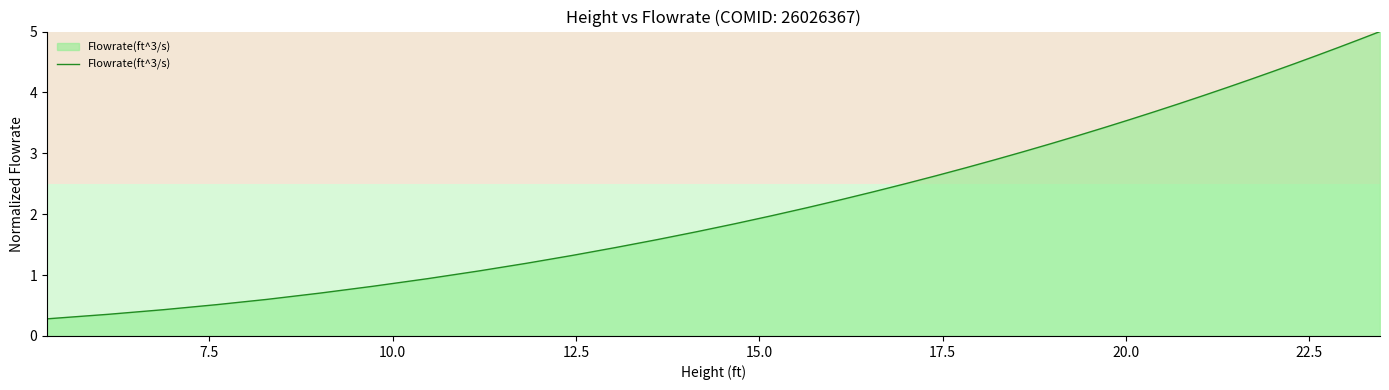

What is the difference between the maximum and minimum values?

4.7